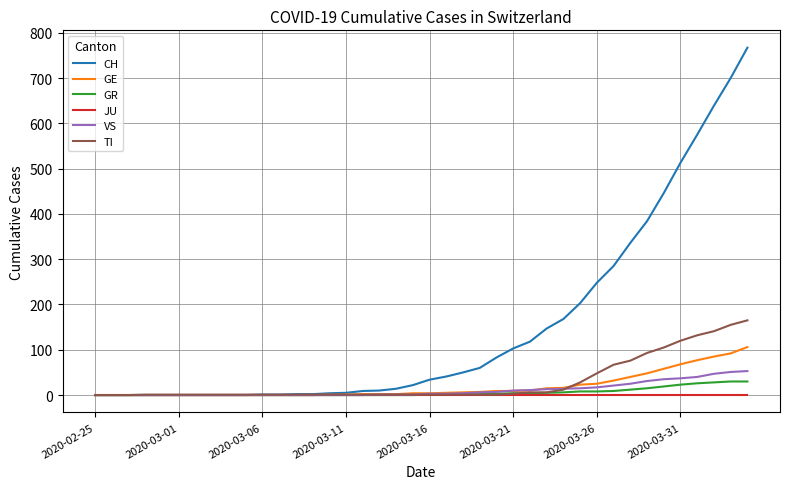

Which series has the largest range (max minus min)?

CH